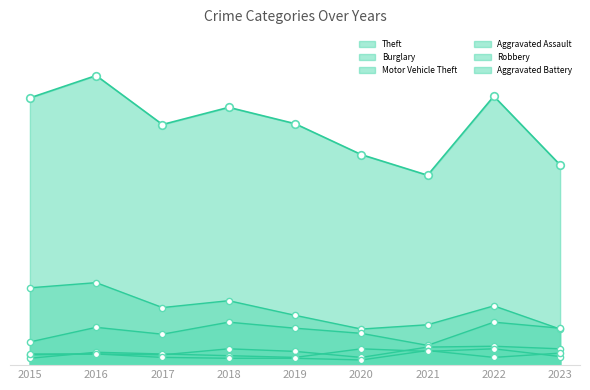

At how many categories does at least one series exceed 329?

1